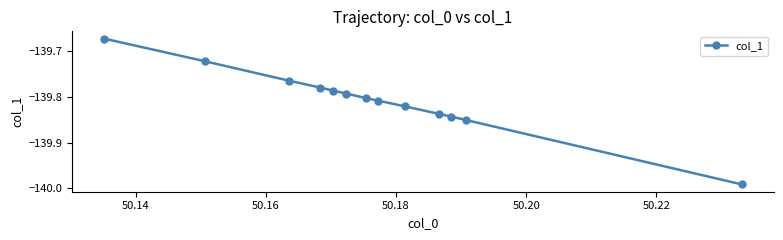

True or false: there are more than 2 points higher than both neighbors.

False